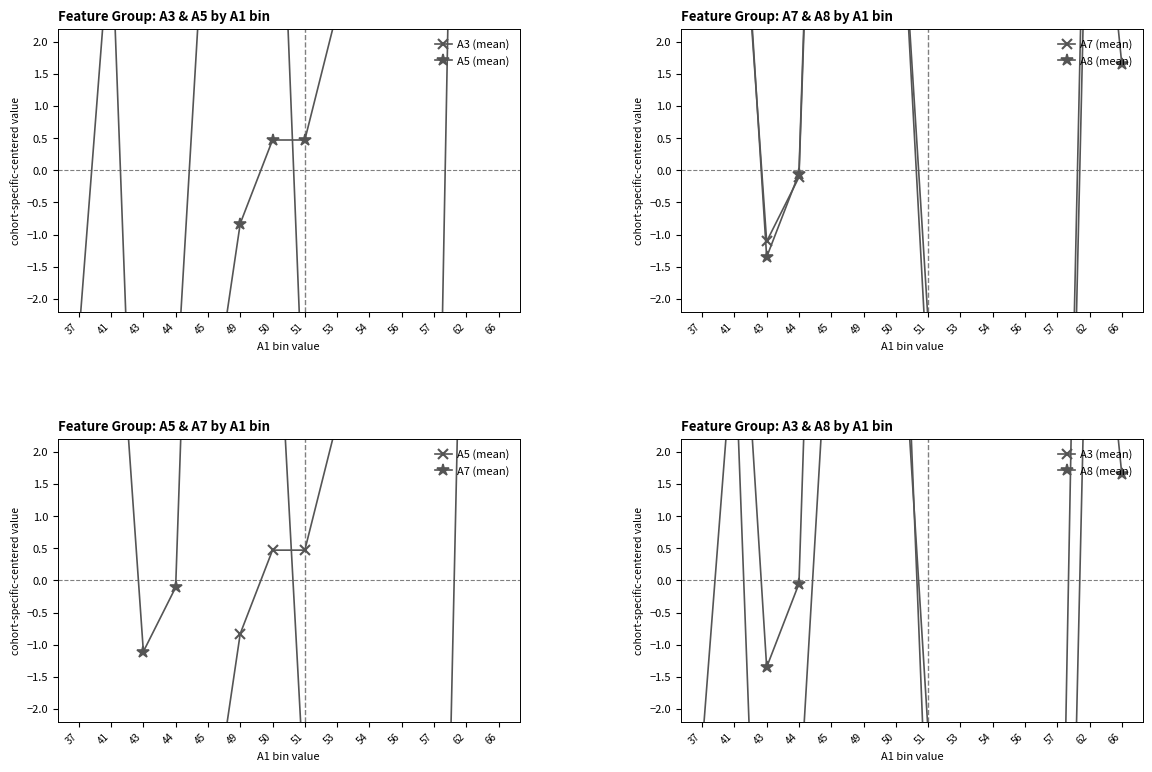

Does the chart display data point markers on the line(s)?

Yes